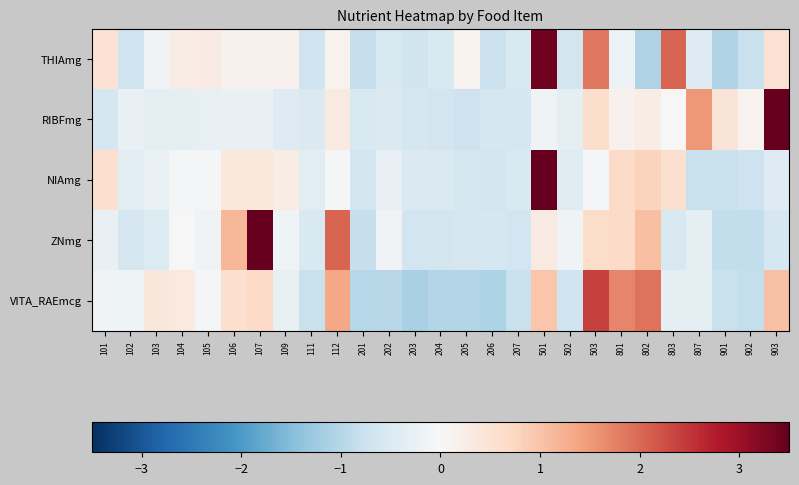

Rank the series by their maximum value, from highest to lowest.

NIAmg, RIBFmg, ZNmg, THIAmg, VITA_RAEmcg